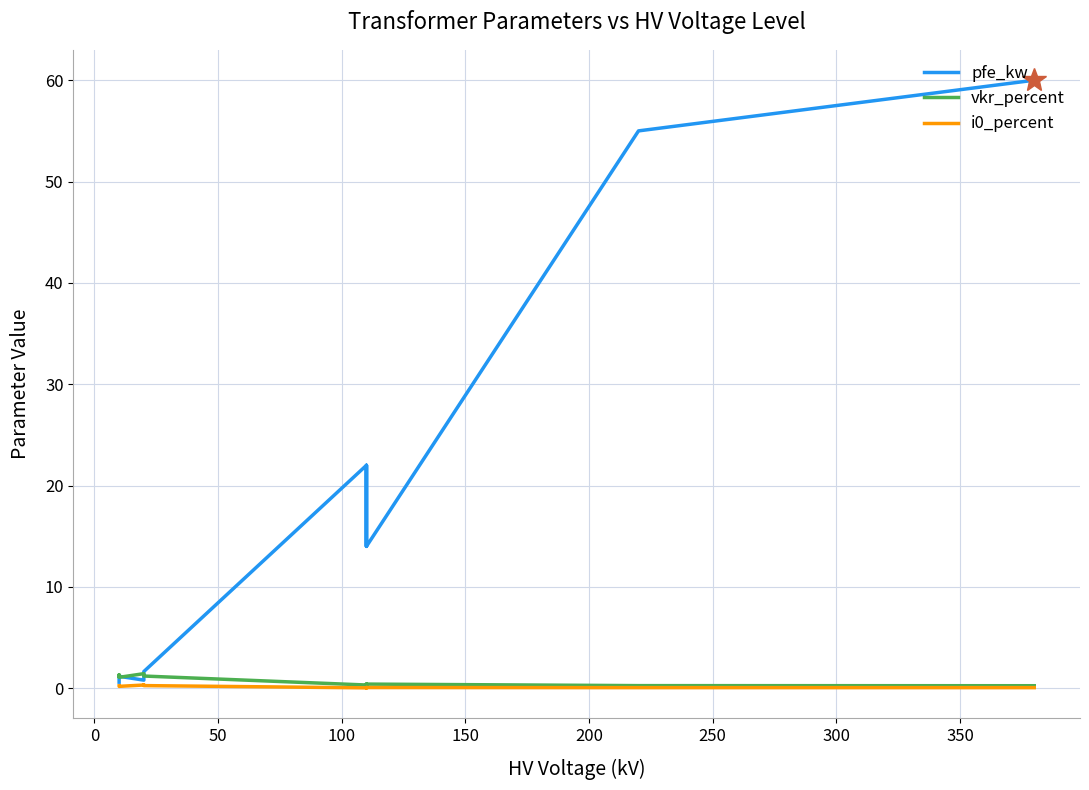

Count the number of categories in the chart.

14